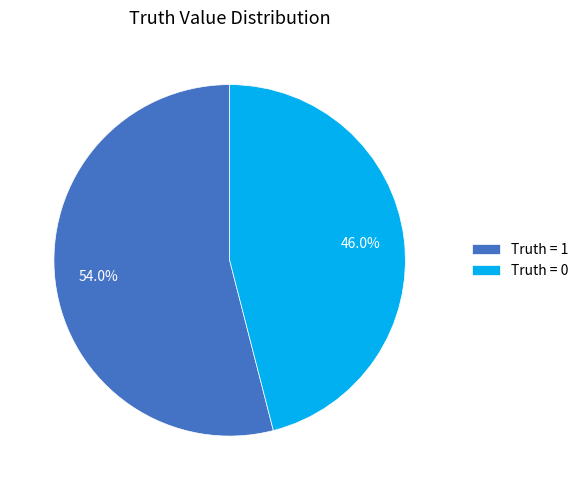

What is the largest slice in the pie chart?

Truth = 1